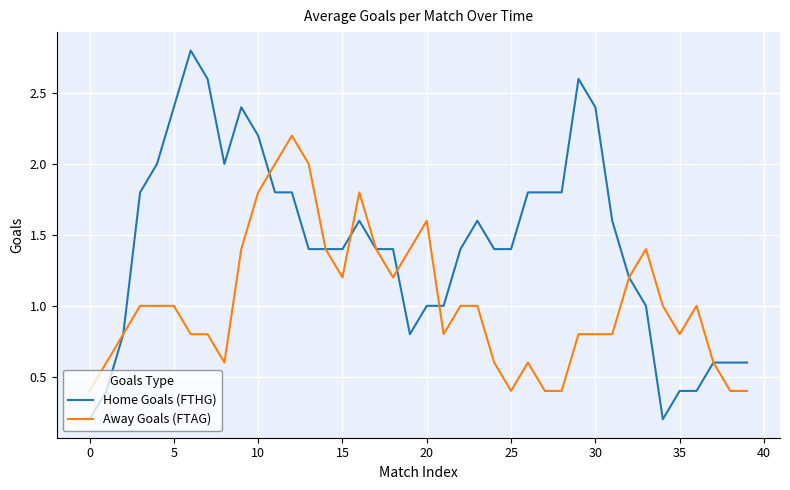

Which series has the largest range (max minus min)?

Home Goals (FTHG)